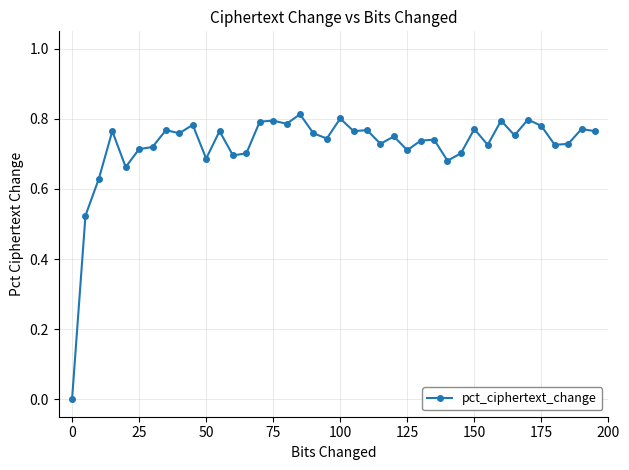

What is the sum of all values?

28.9